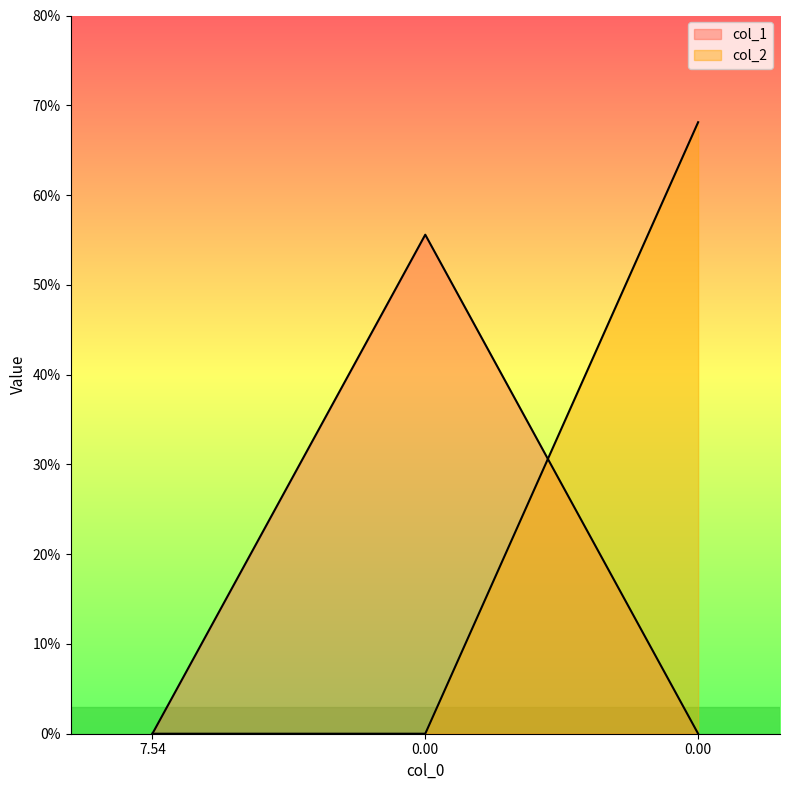

What are all the series names shown in the legend?

col_1, col_2